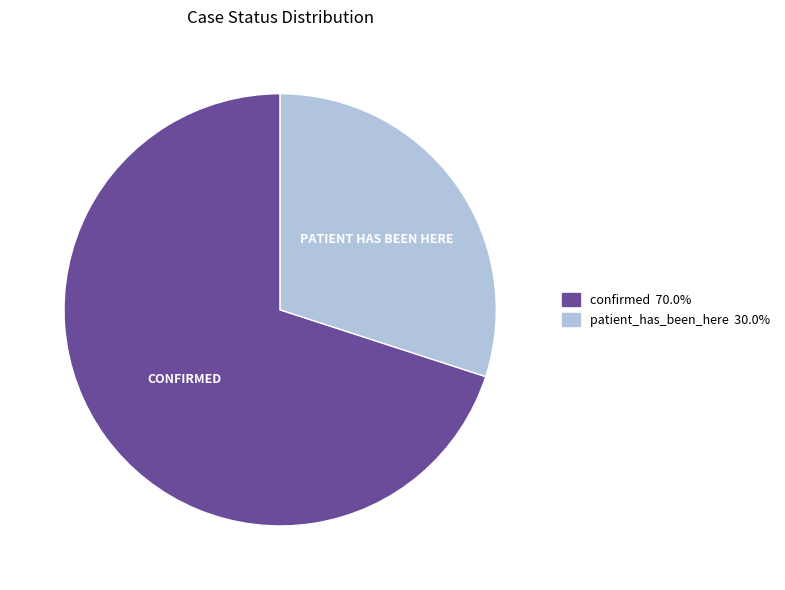

True or false: patient_has_been_here accounts for 30% of the total.

True